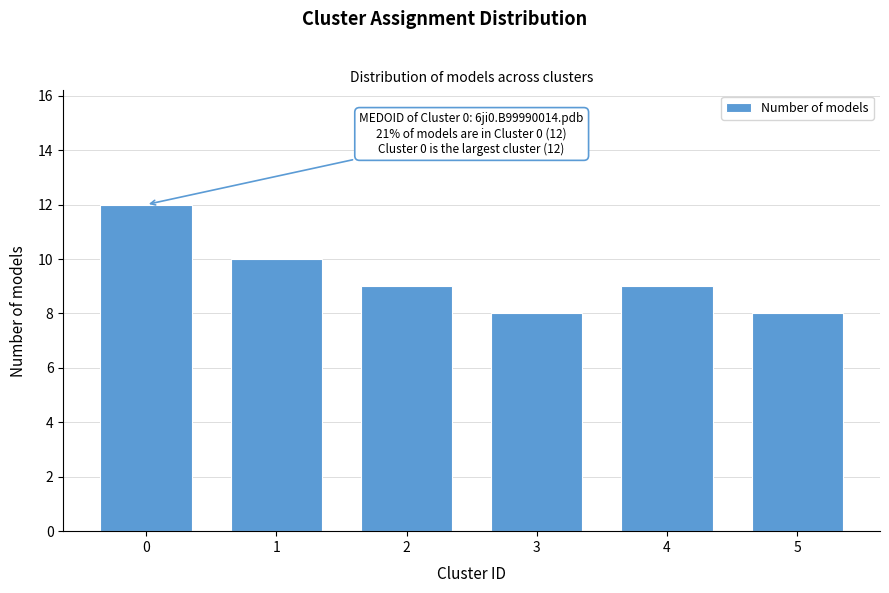

Reading left to right, what are all the values shown in this chart?

12	10	9	8	9	8